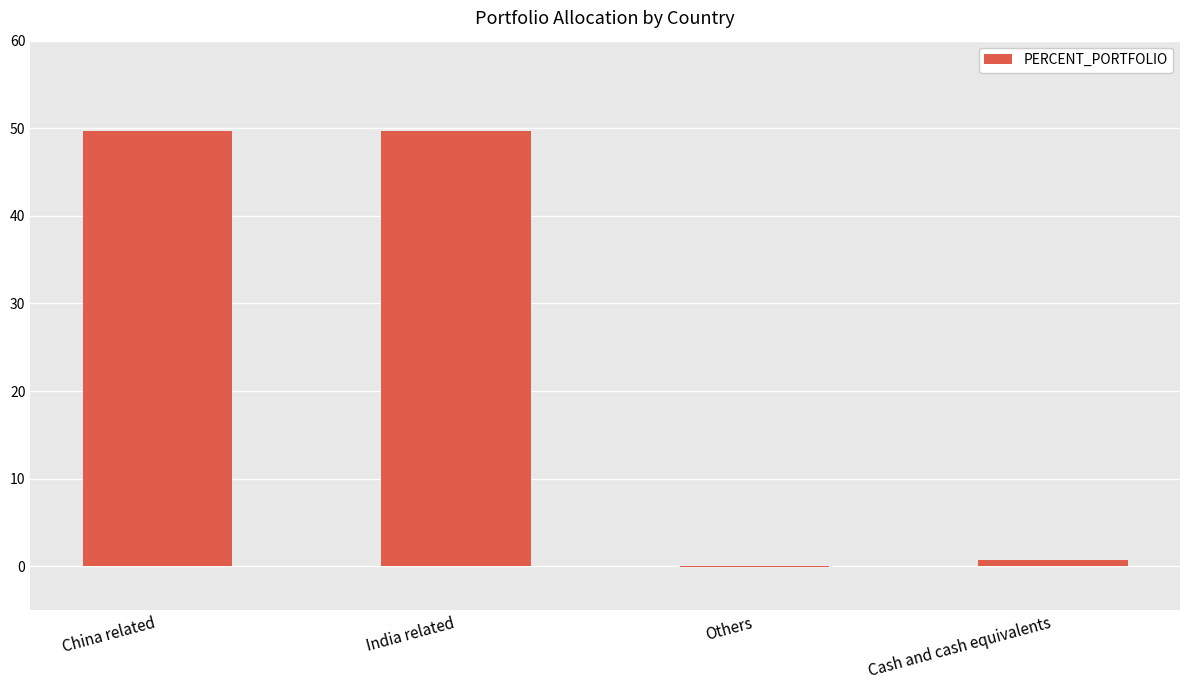

Is it true that the value at Cash and cash equivalents is 0.7?

True